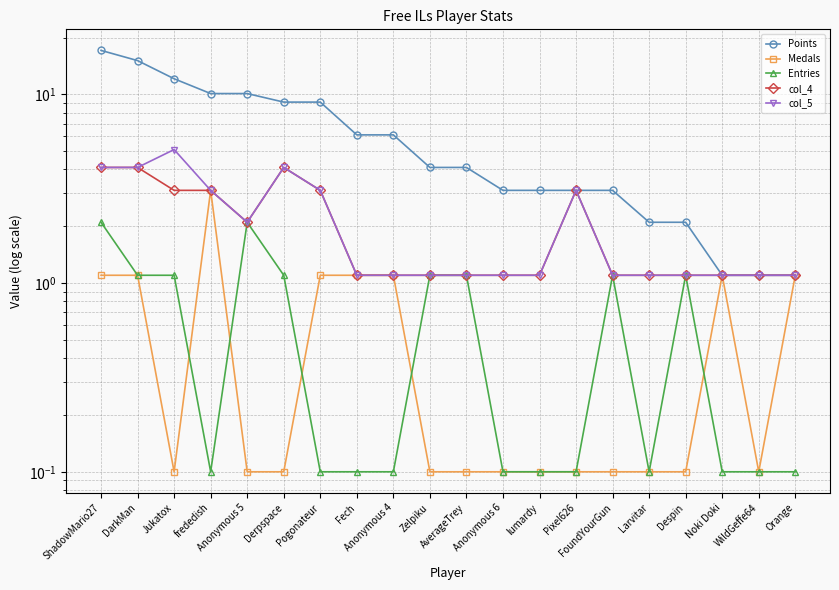

What is the spread (max minus min) of values at Fech?

6.0